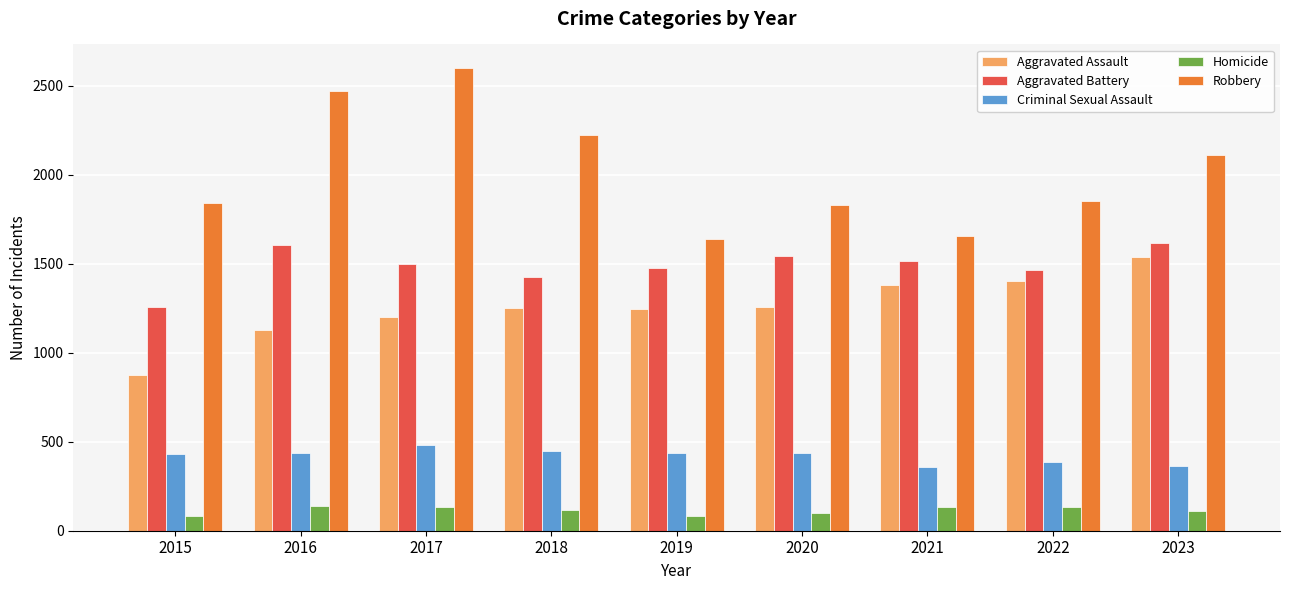

What is the value of the Criminal Sexual Assault bar at the 6th from the left?

439